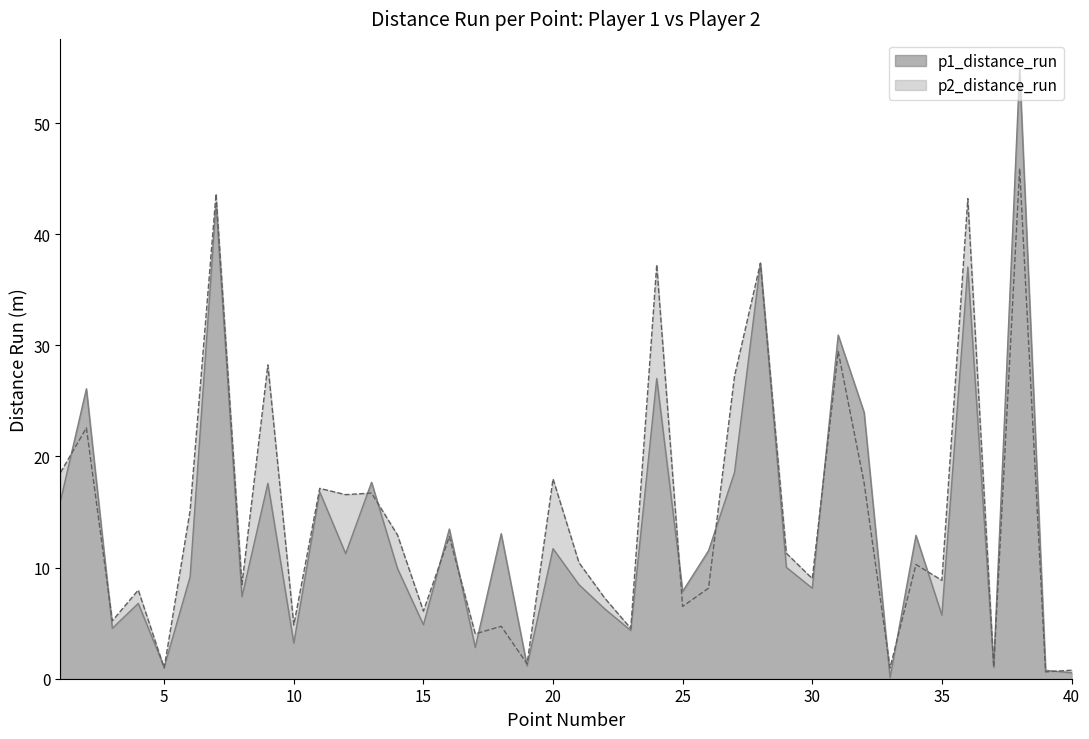

Rank the series at 19 from highest to lowest value.

p2_distance_run, p1_distance_run